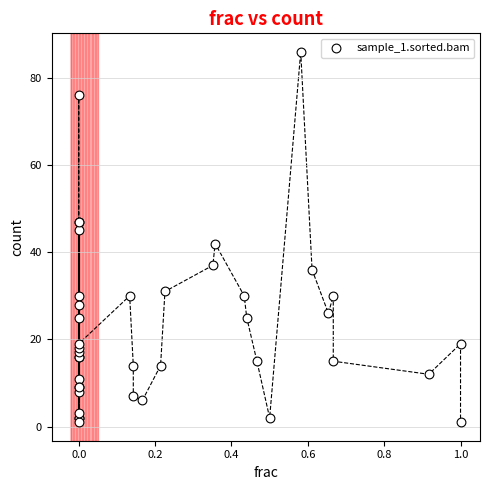

What Y value in the scatter plot is closest to 43?

42